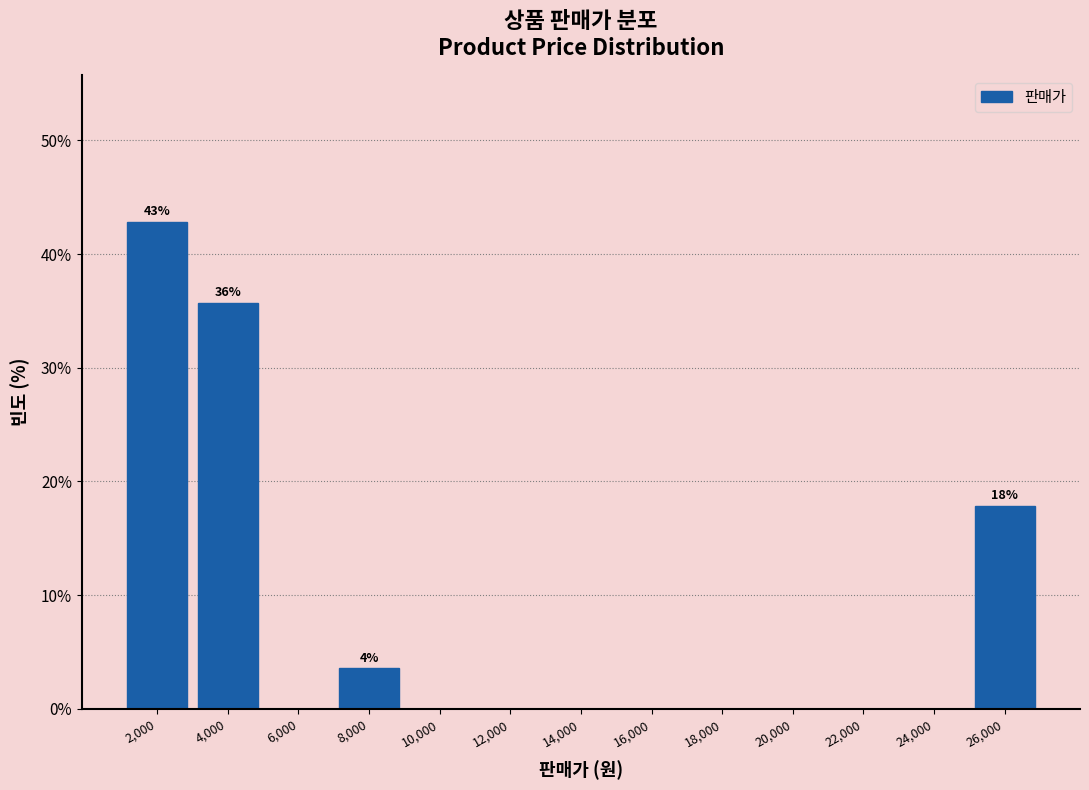

Which range on the x-axis has the tallest bar?

1000 to 3000